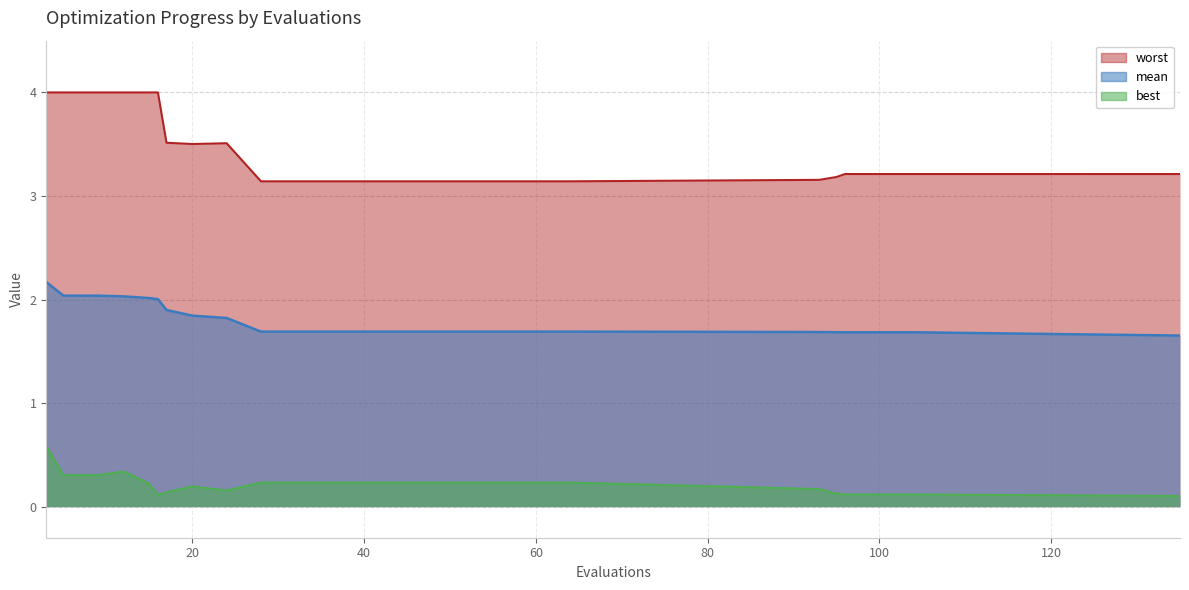

True or false: worst and best cross at least once.

False